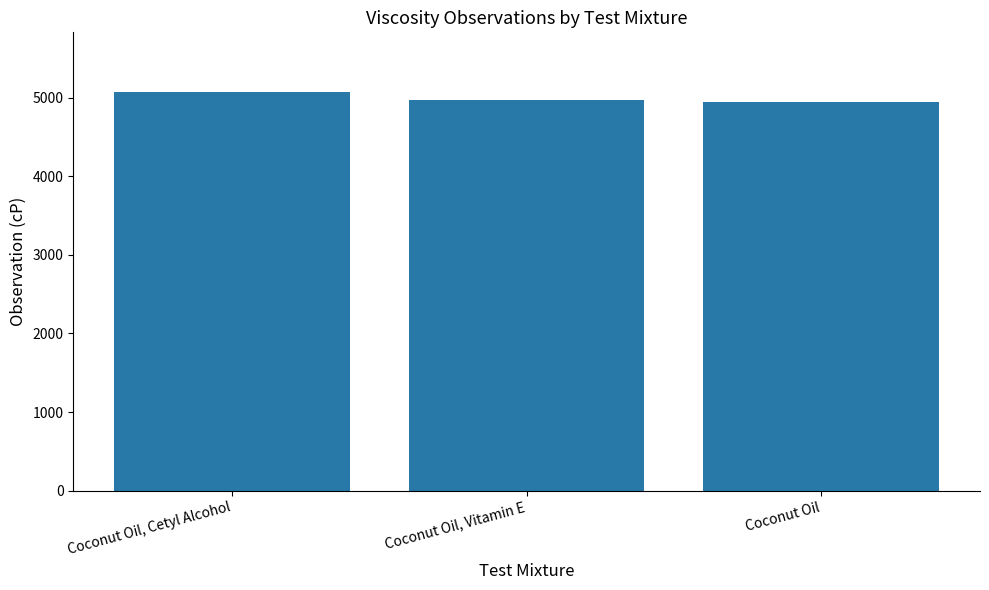

Between Coconut Oil, Cetyl Alcohol and Coconut Oil, which is larger?

Coconut Oil, Cetyl Alcohol